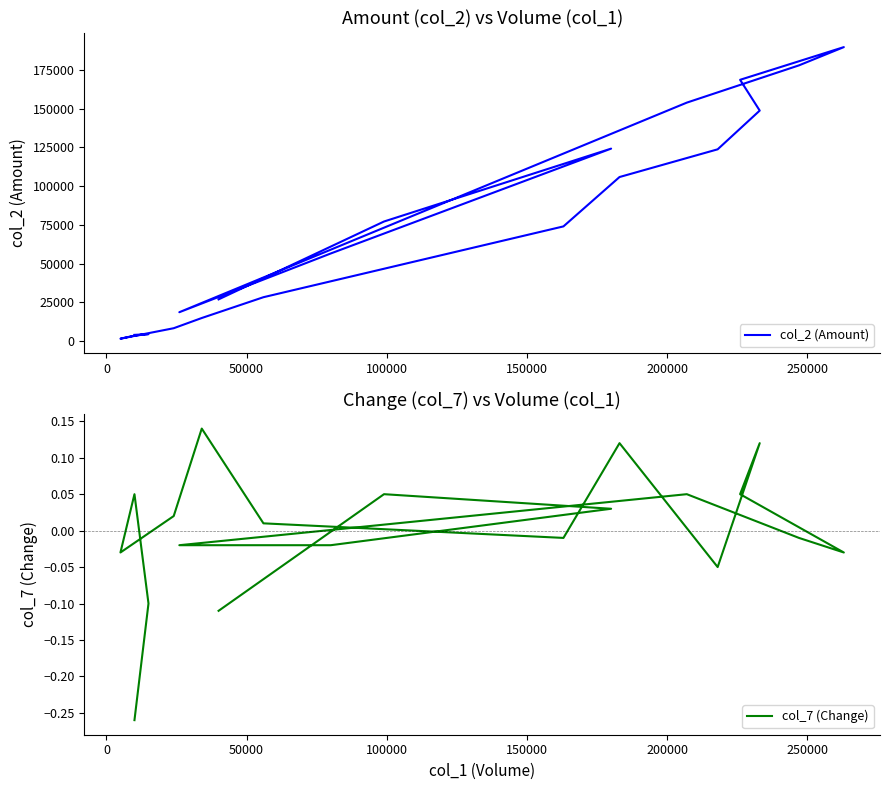

Which series has the largest total across all categories?

col_2 (Amount)